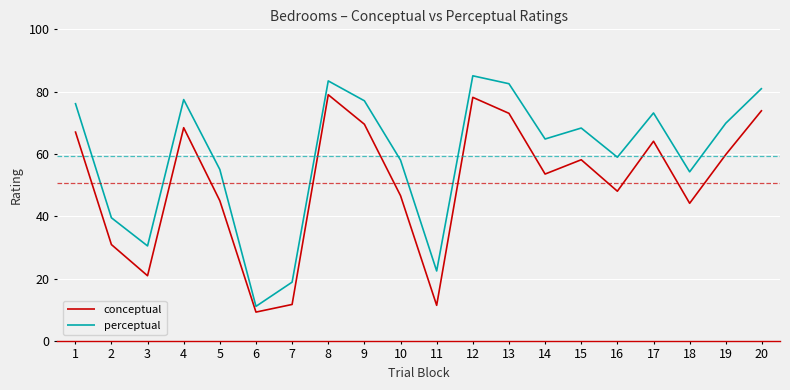

What is the difference between the highest and lowest values at 13?

9.5